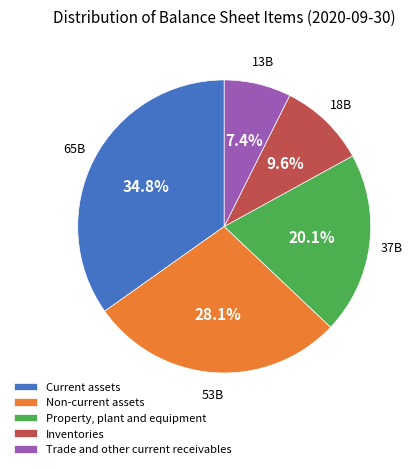

How many slices are in this pie chart?

5